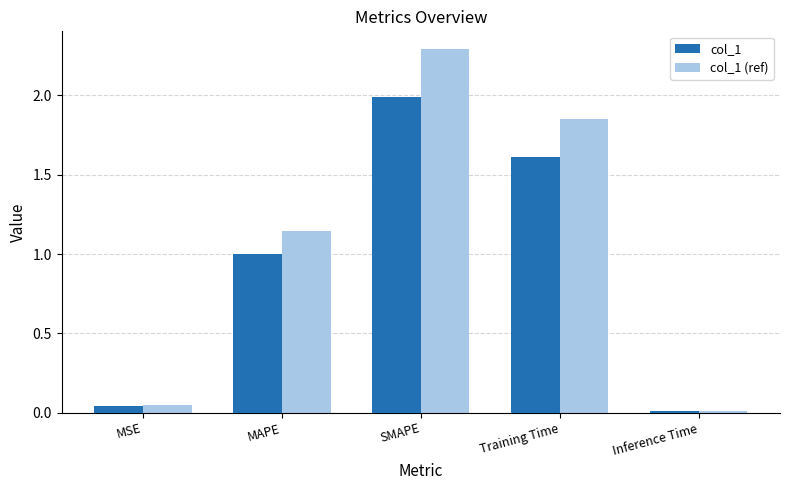

Which series has the largest total across all categories?

col_1 (ref)